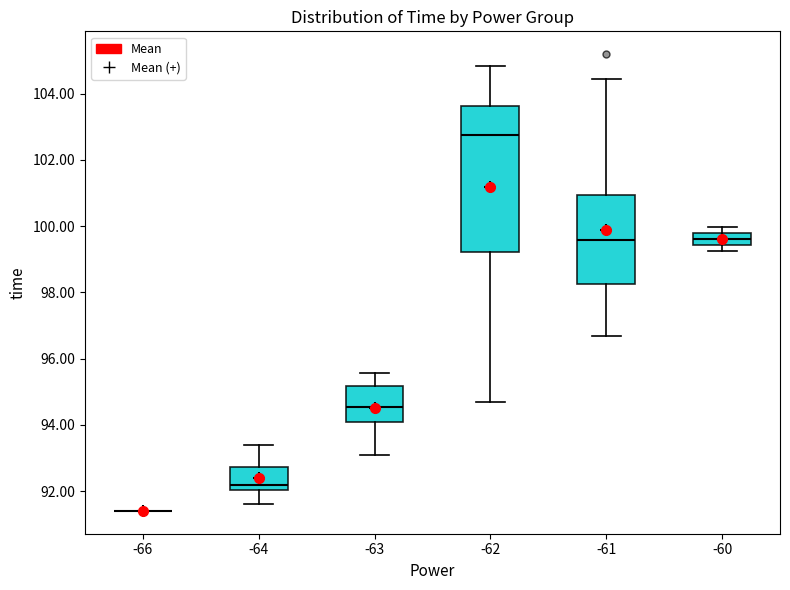

Reading left to right, transcribe this box plot: for each box, give where its median line is, the range the box spans, and where its two whiskers end, as read against the y-axis. The values are not printed on the chart, so give them approximately, as read against the axis.

-66: box collapsed to a line at 91.4, whiskers 91.4 to 91.4
-64: median 92.2, box 92.0 to 92.8, whiskers 91.6 to 93.4
-63: median 94.6, box 94.2 to 95.2, whiskers 93.0 to 95.6
-62: median 102.8, box 99.2 to 103.6, whiskers 94.6 to 104.8
-61: median 99.6, box 98.2 to 101.0, whiskers 96.6 to 104.4
-60: median 99.6, box 99.4 to 99.8, whiskers 99.2 to 100.0